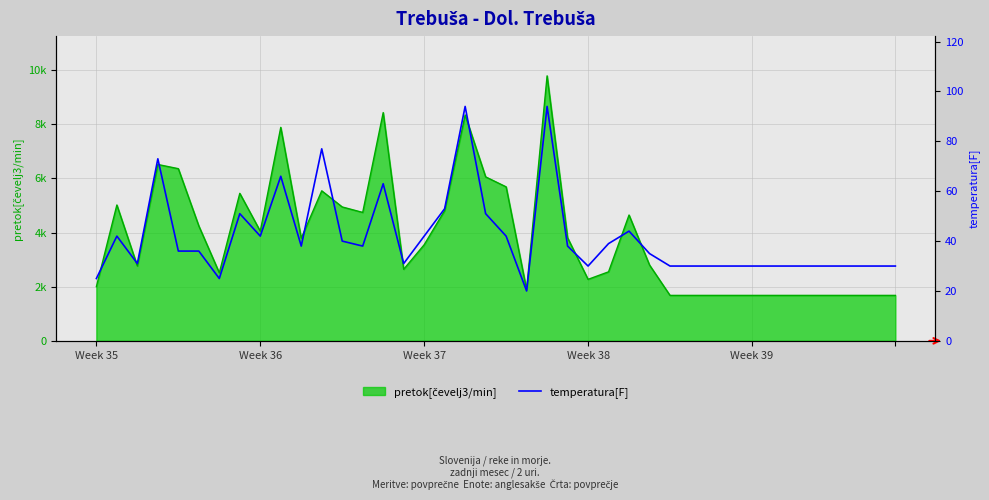

What is the minimum value shown in the chart?

20